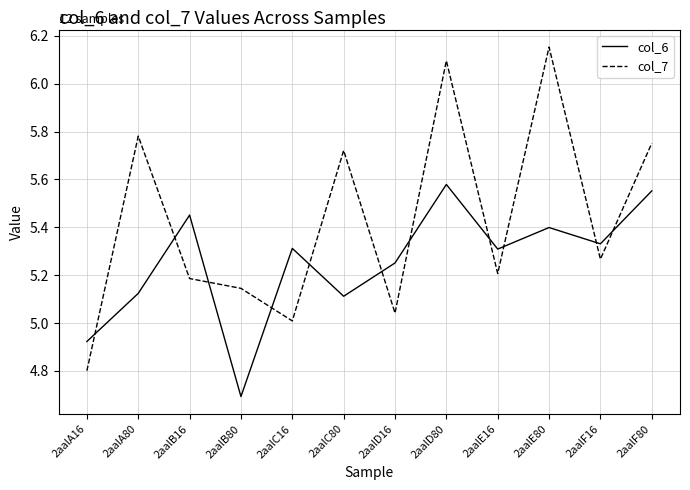

Which series has the largest total across all categories?

col_7